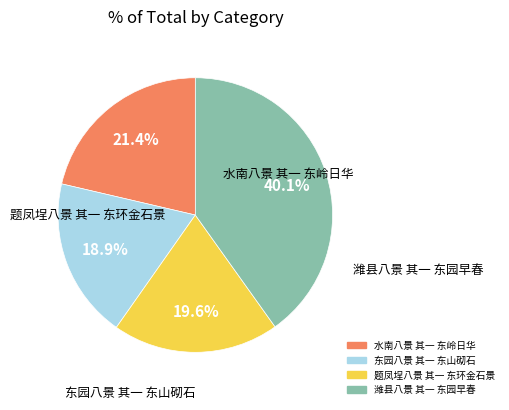

Is the sum of 东园八景 其一 东山砌石 and 题凤埕八景 其一 东环金石景 greater than half?

No